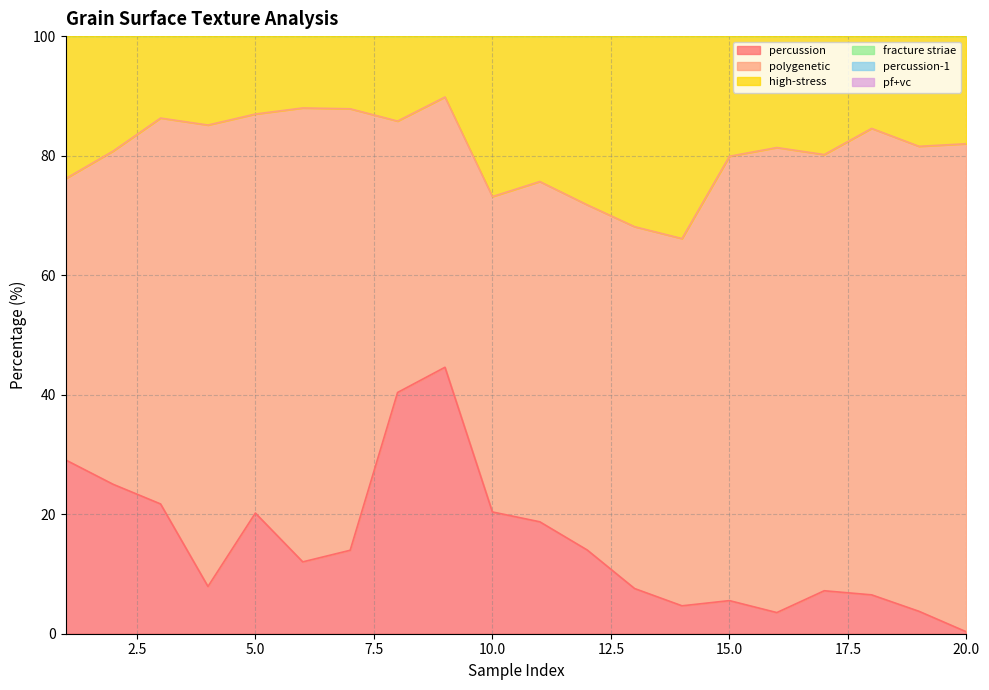

Which category has the lowest value in the percussion series?

20.0